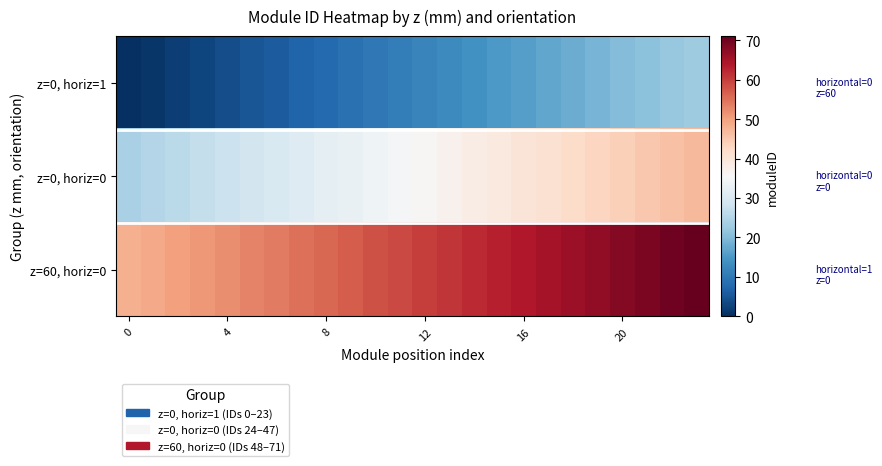

At which category is the sum across all series the highest?

23